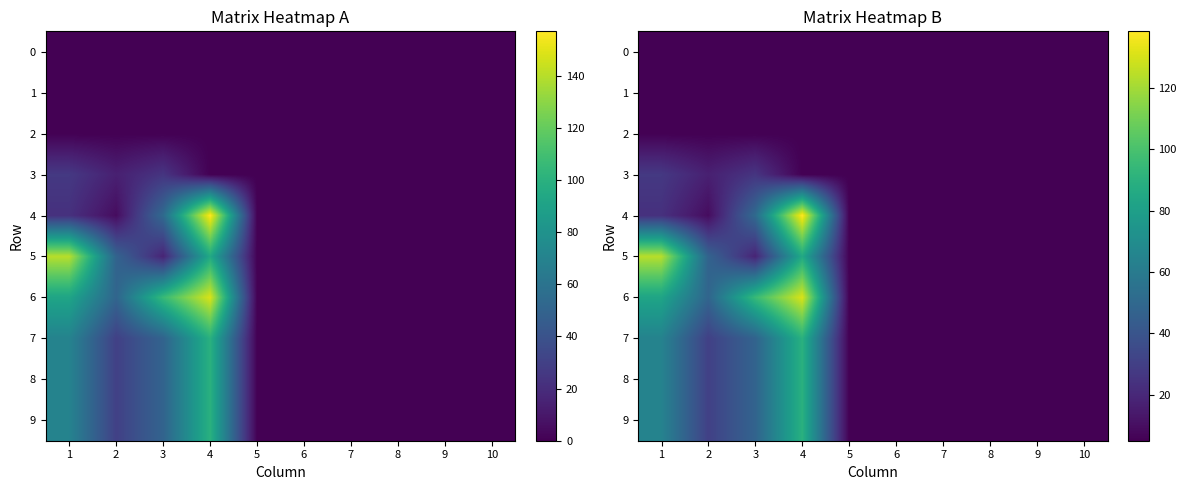

Which label corresponds to the largest value in the chart?

4